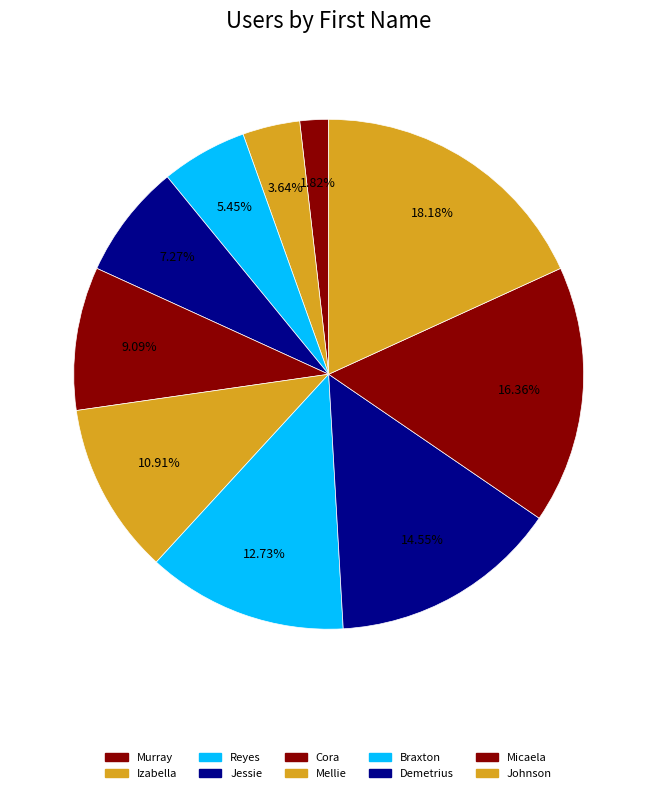

How many slices are in this pie chart?

10